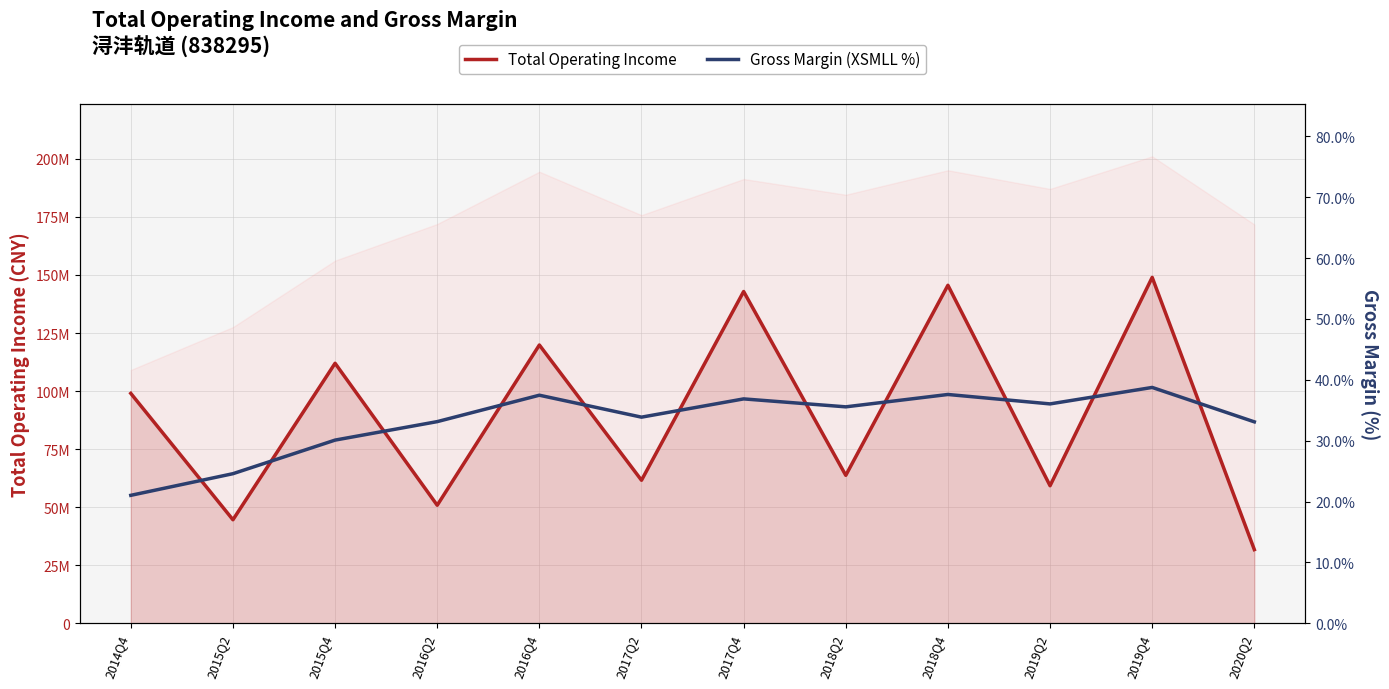

Reading right to left, list all the values displayed in this chart.

Total Operating Income: 2020Q2=31710900.1	2019Q4=148956955.9	2019Q2=59236135.3	2018Q4=145566066.5	2018Q2=63704391.2	2017Q4=142881152.6	2017Q2=61589160.0	2016Q4=119839146.5	2016Q2=50824280.6	2015Q4=111971970.0	2015Q2=44576810.4	2014Q4=99001513.0
Gross Margin (XSMLL %): 2020Q2=33.1	2019Q4=38.7	2019Q2=36.0	2018Q4=37.6	2018Q2=35.6	2017Q4=36.9	2017Q2=33.9	2016Q4=37.5	2016Q2=33.1	2015Q4=30.1	2015Q2=24.6	2014Q4=21.0